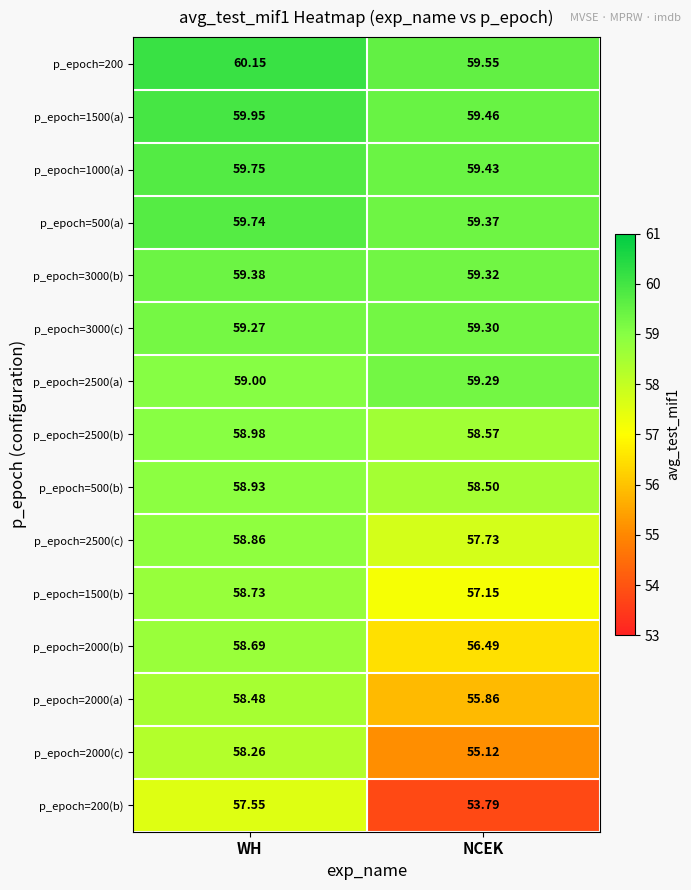

Which series changed the most between WH and NCEK?

p_epoch=200(b)